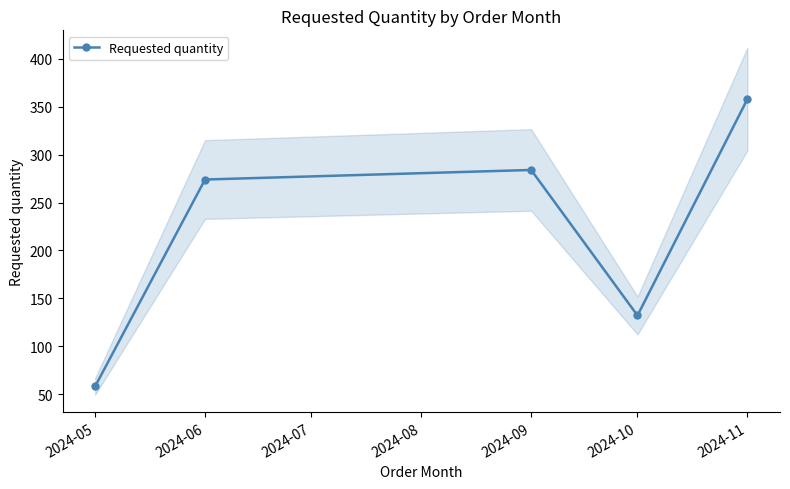

What is the difference between the maximum and minimum values?

300